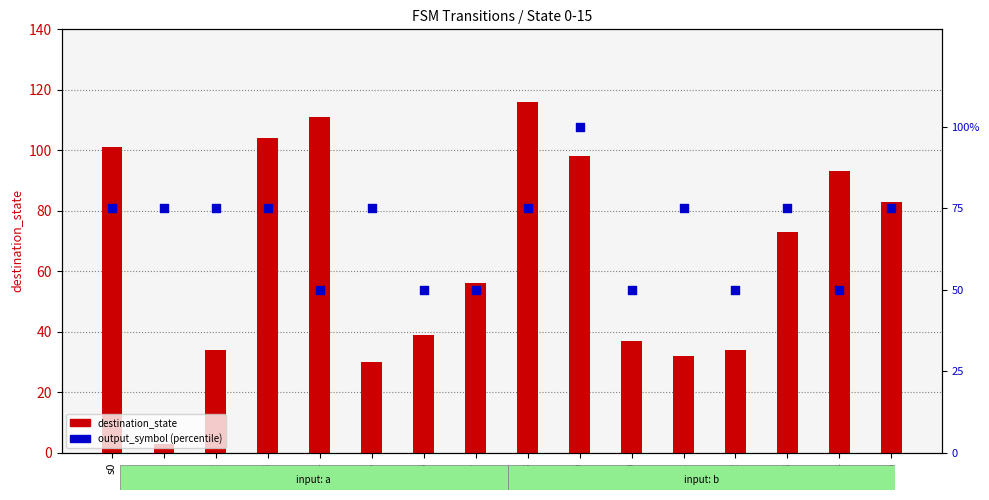

Is the value of destination_state at s10 greater than the value of output_symbol (percentile) at s3?

No